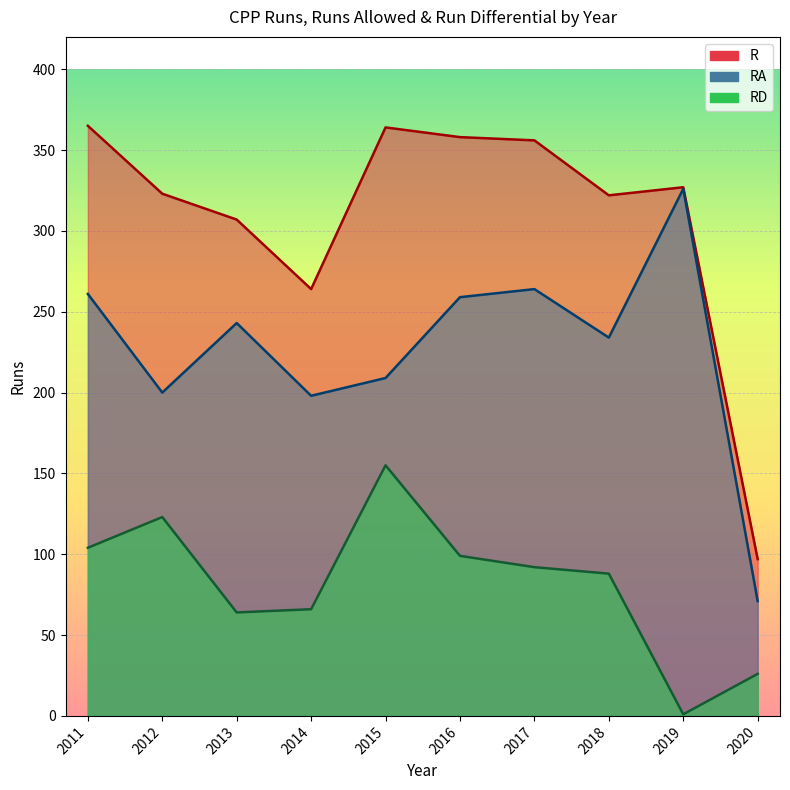

At 2017, list the series in order from largest to smallest.

R, RA, RD